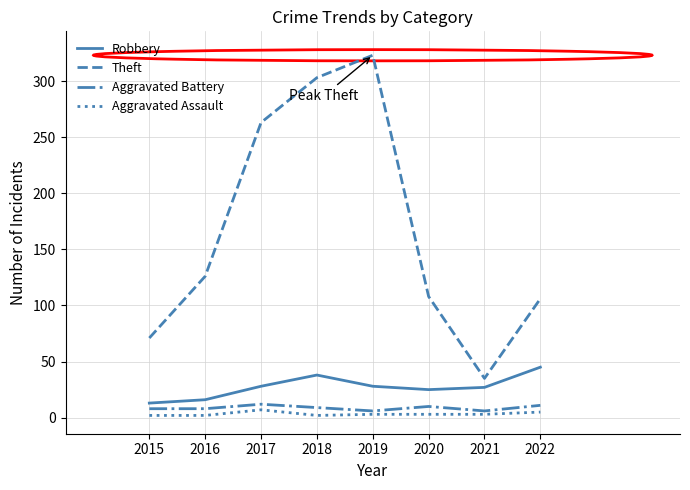

At 2017, list the series in order from smallest to largest.

Aggravated Assault, Aggravated Battery, Robbery, Theft